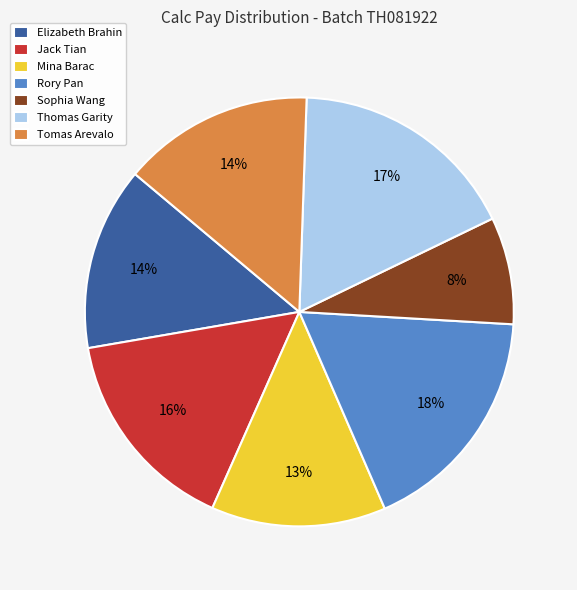

What is the smallest slice in the pie chart?

Sophia Wang